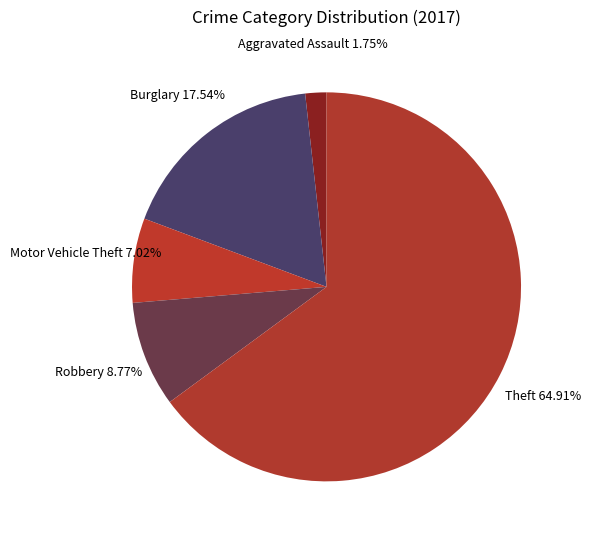

Which category accounts for the majority?

Theft